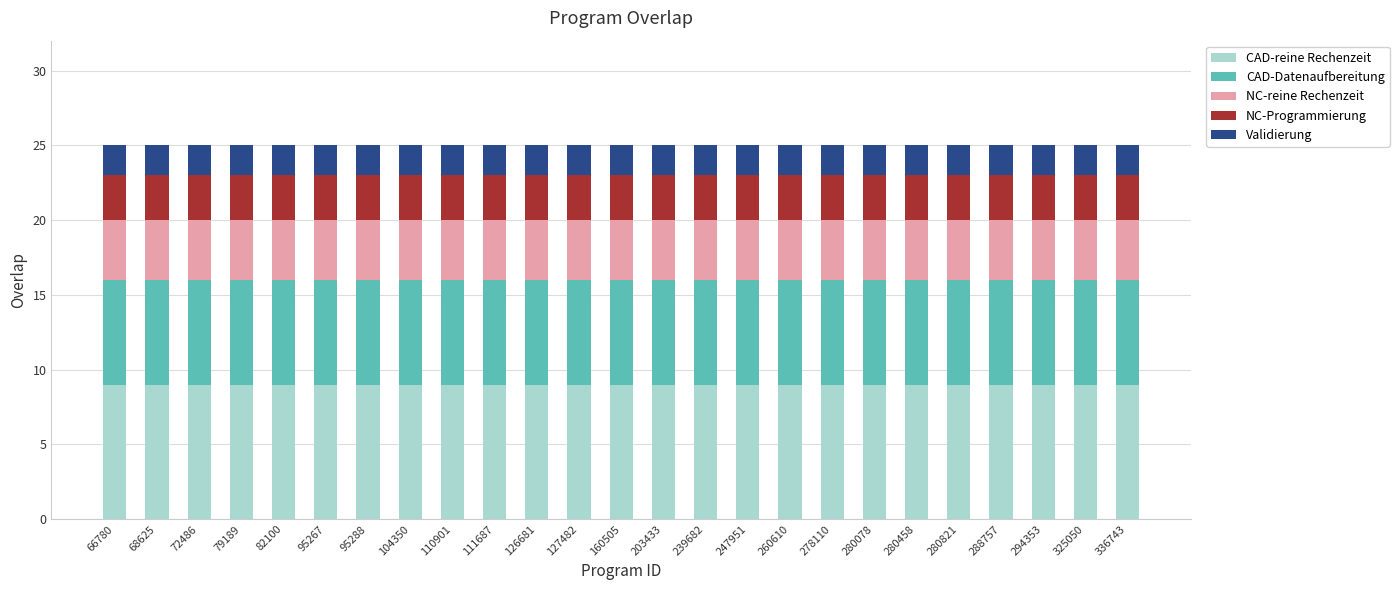

True or false: CAD-reine Rechenzeit has a value of 2 at 294353.

False